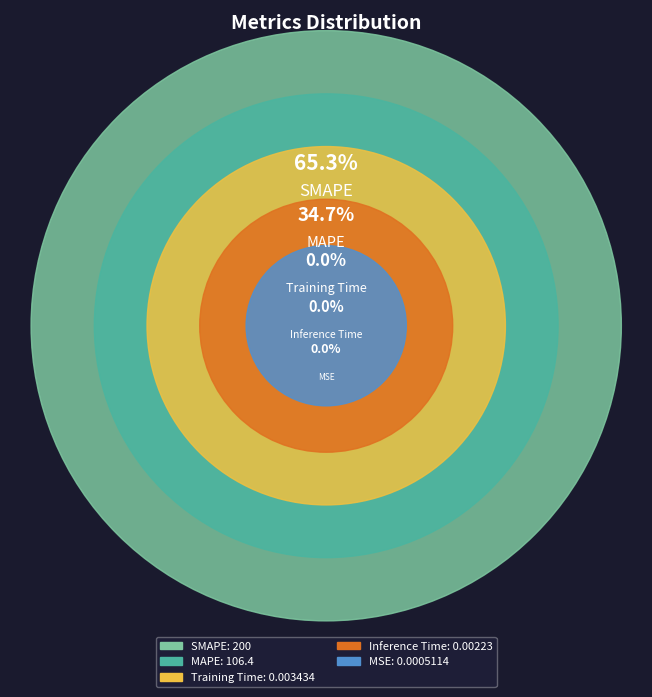

Is MAPE the majority of the pie?

No